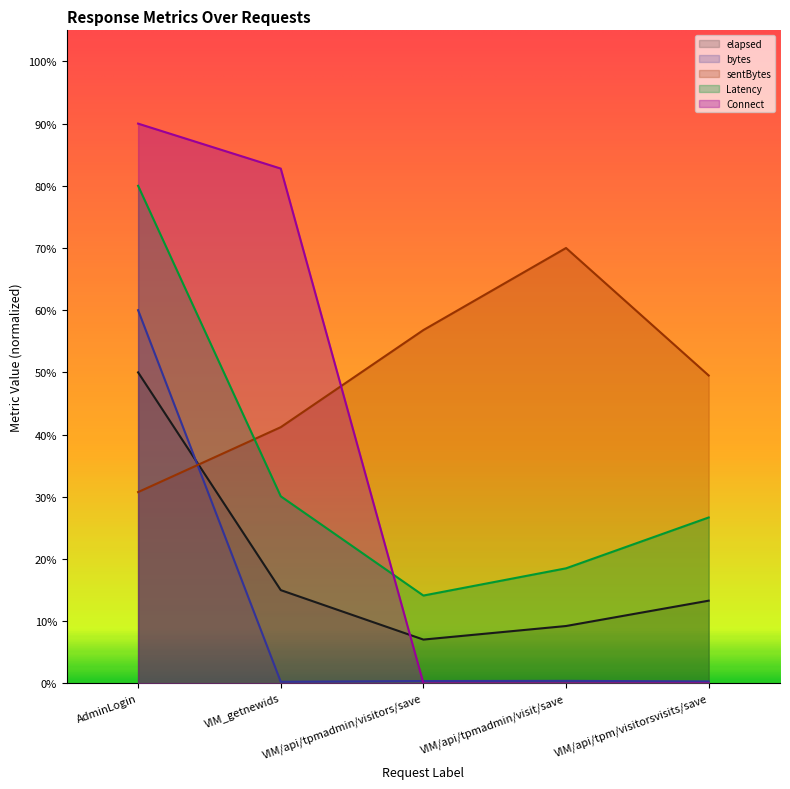

Between VIM_getnewids and AdminLogin, which is larger?

AdminLogin